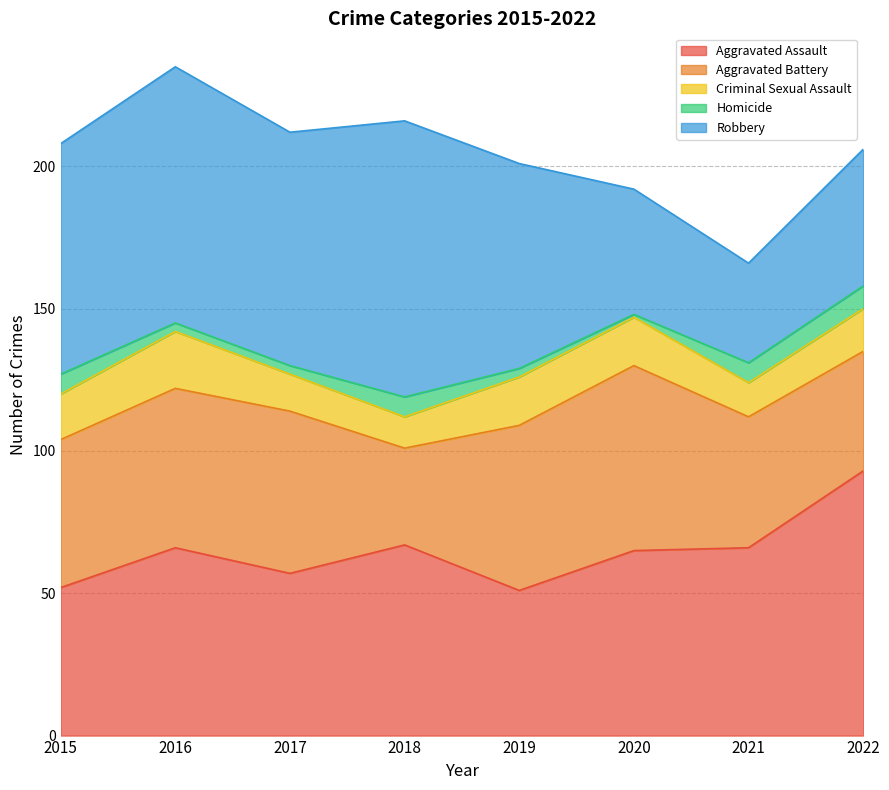

True or false: Robbery has a value of 81 at 2015.

True